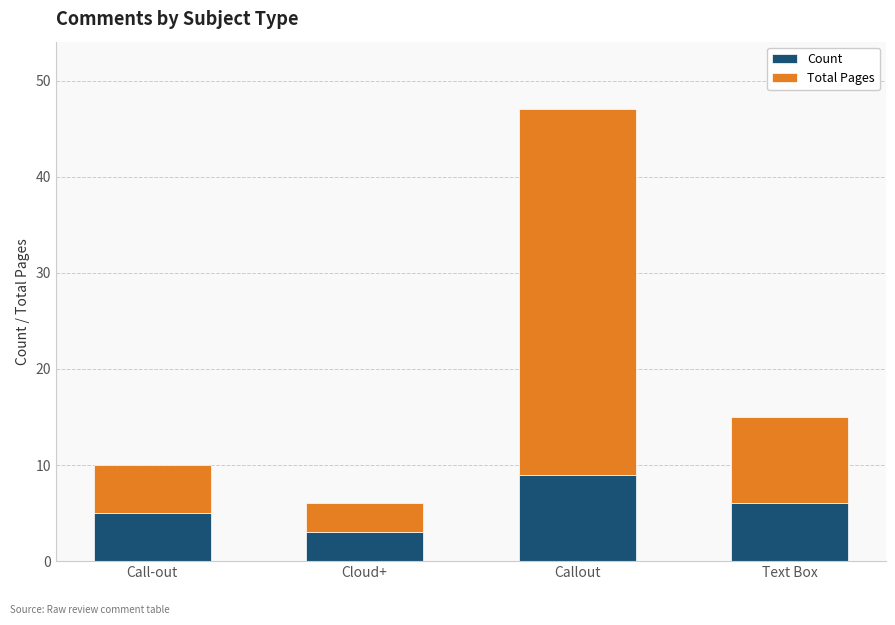

Reading left to right, list the values for the Count series.

Call-out=5	Cloud+=3	Callout=9	Text Box=6